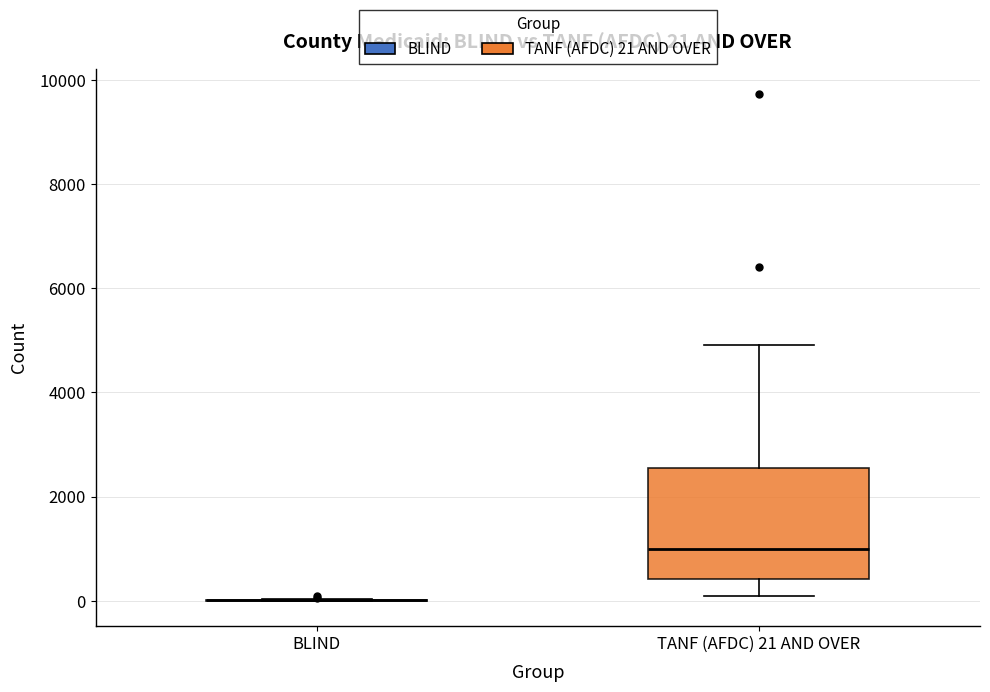

Which box is the tallest, from its lower edge to its upper edge?

TANF (AFDC) 21 AND OVER